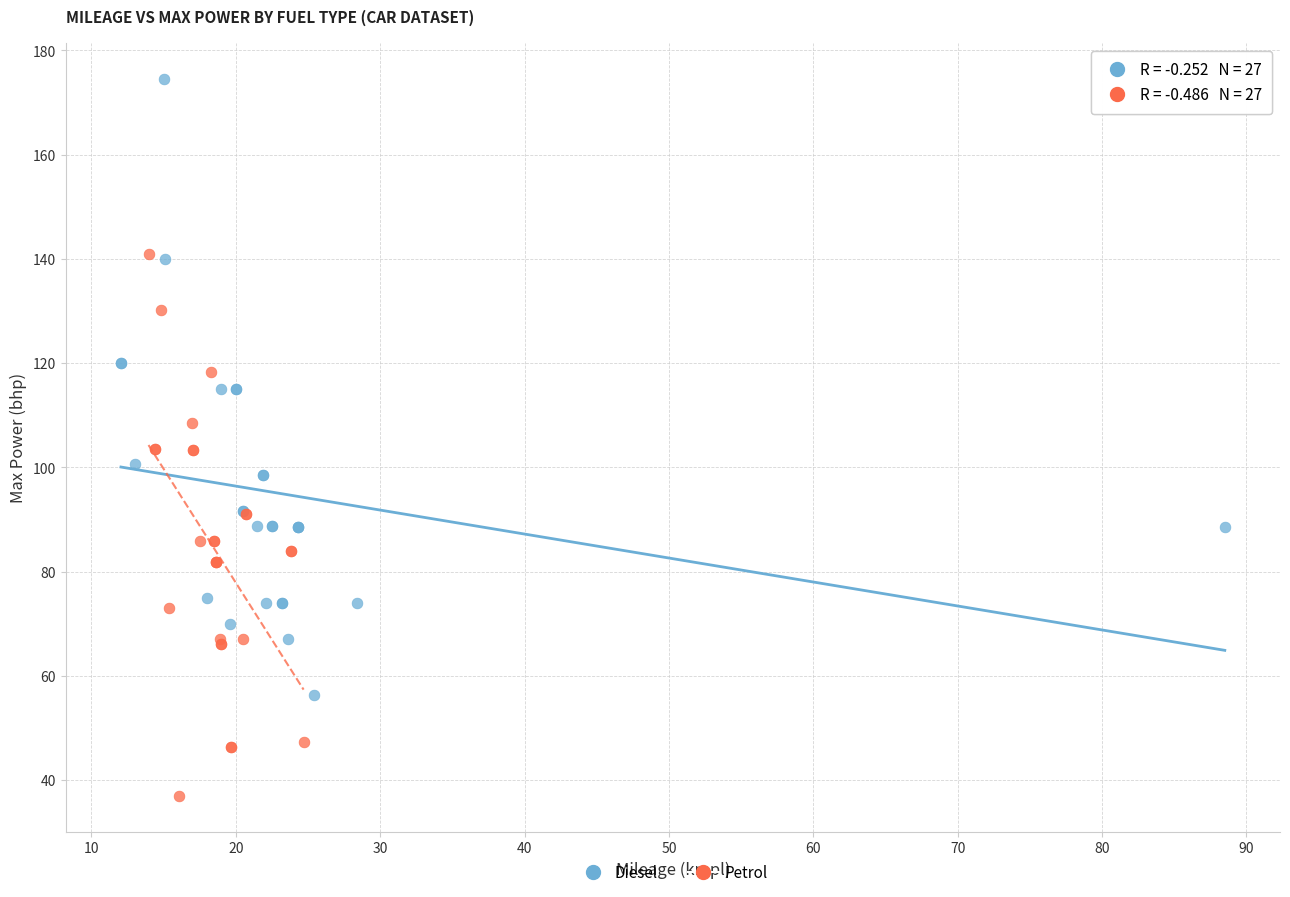

Which series reaches the maximum Y coordinate?

Diesel